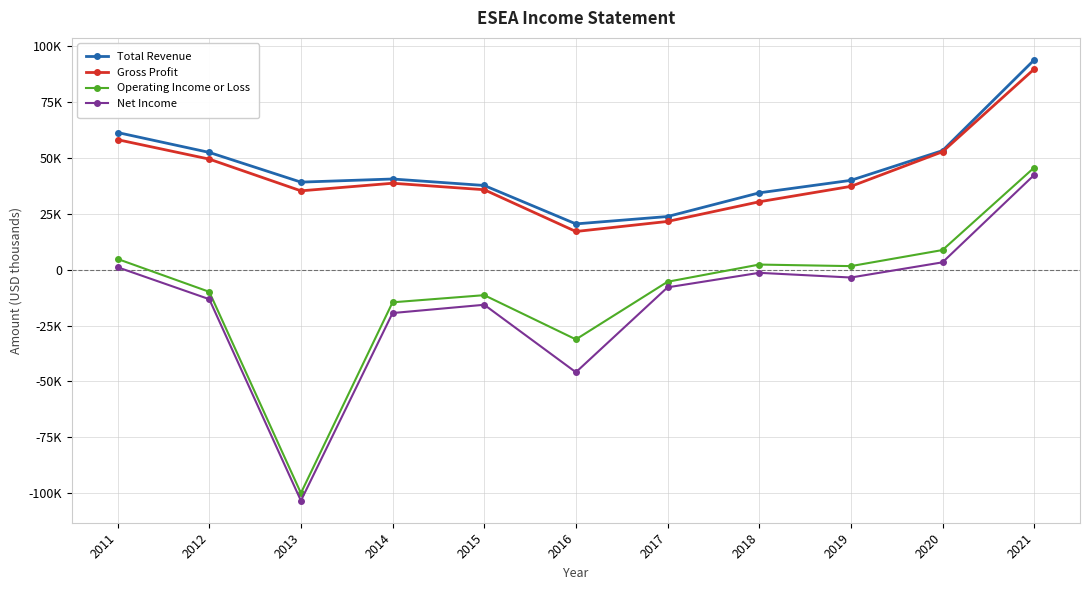

At which category is the sum across all series the highest?

2021